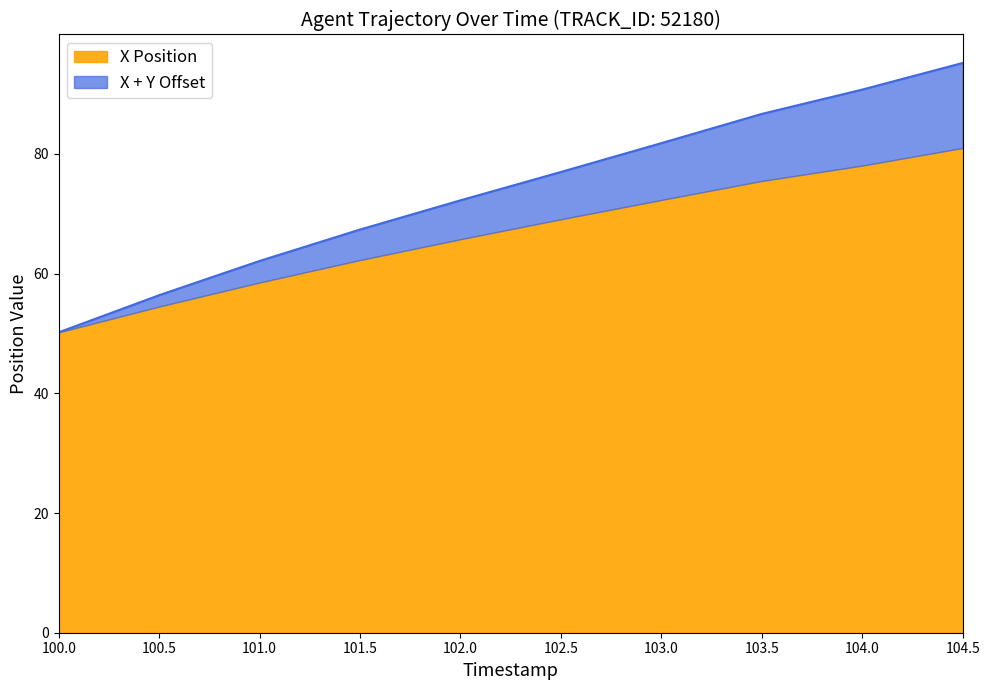

At which label is Y closest to 72?

102.0